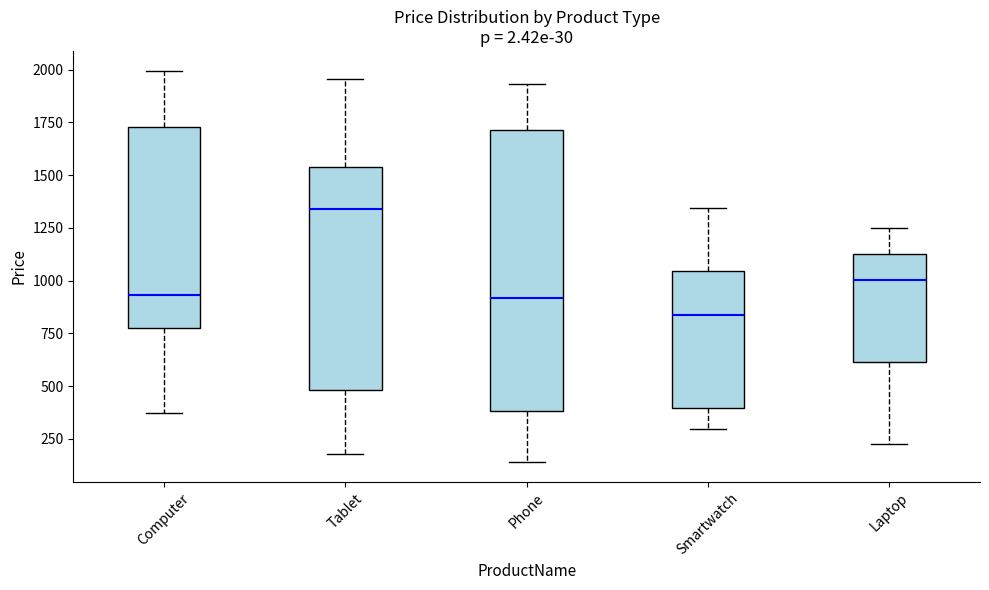

Which box is the tallest, from its lower edge to its upper edge?

Phone